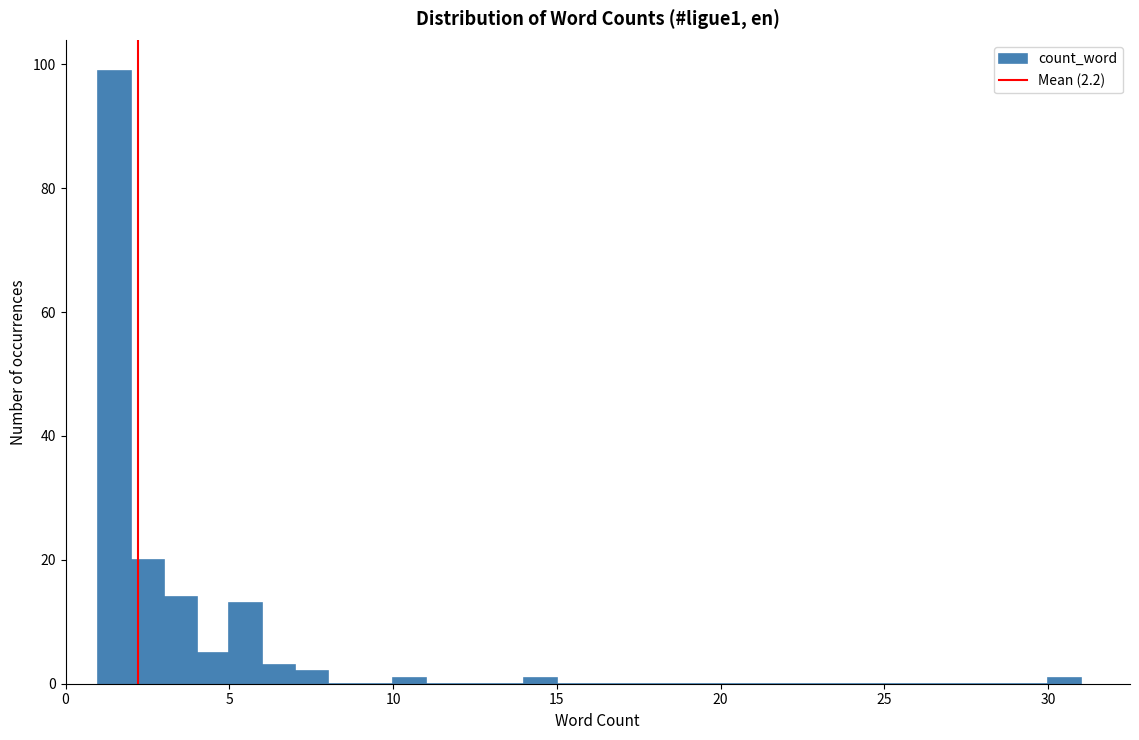

Read against the x-axis, roughly where is the centre of the tallest bar?

1.5